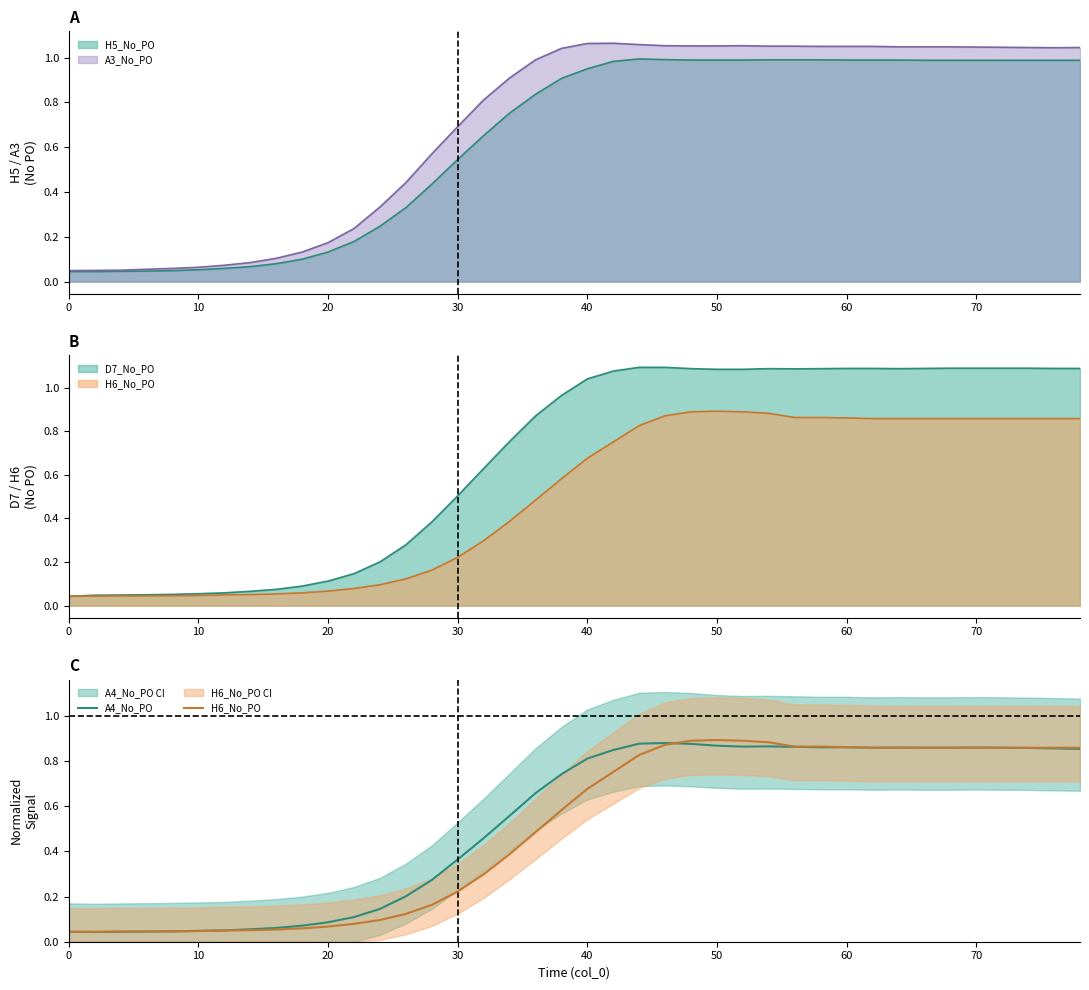

True or false: H6_No_PO has more than 2 interior local peaks.

False